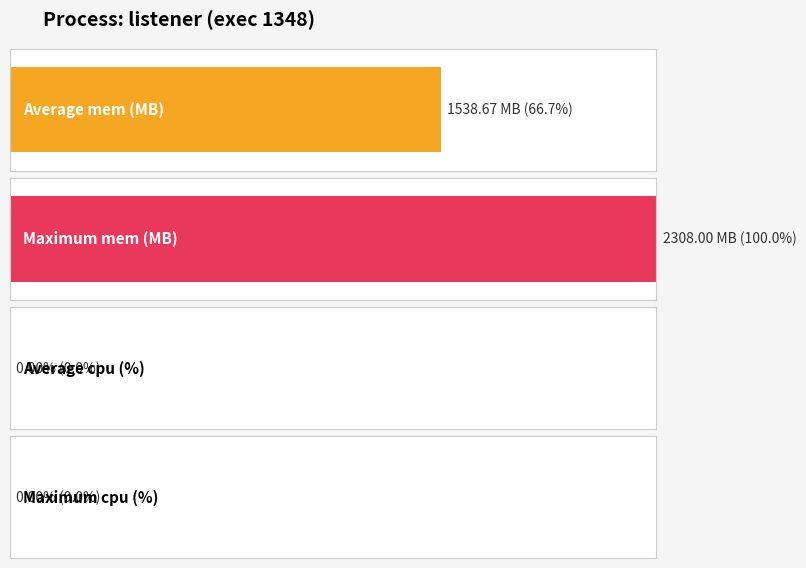

Rank the series at 1743039281 from highest to lowest value.

mem, cpu